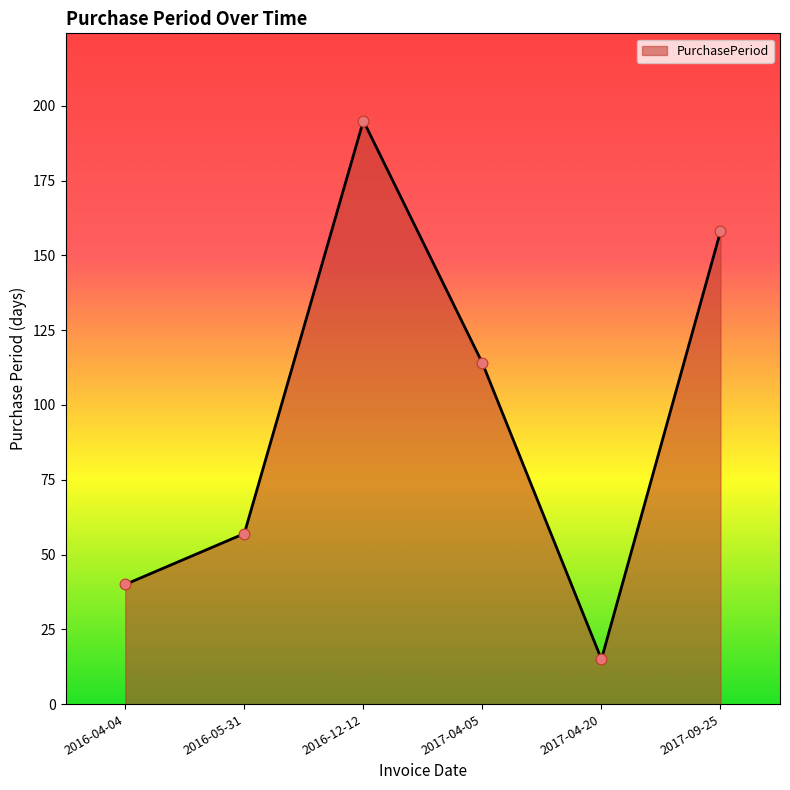

What is the change in value from 2017-04-05 to 2017-09-25?

+44